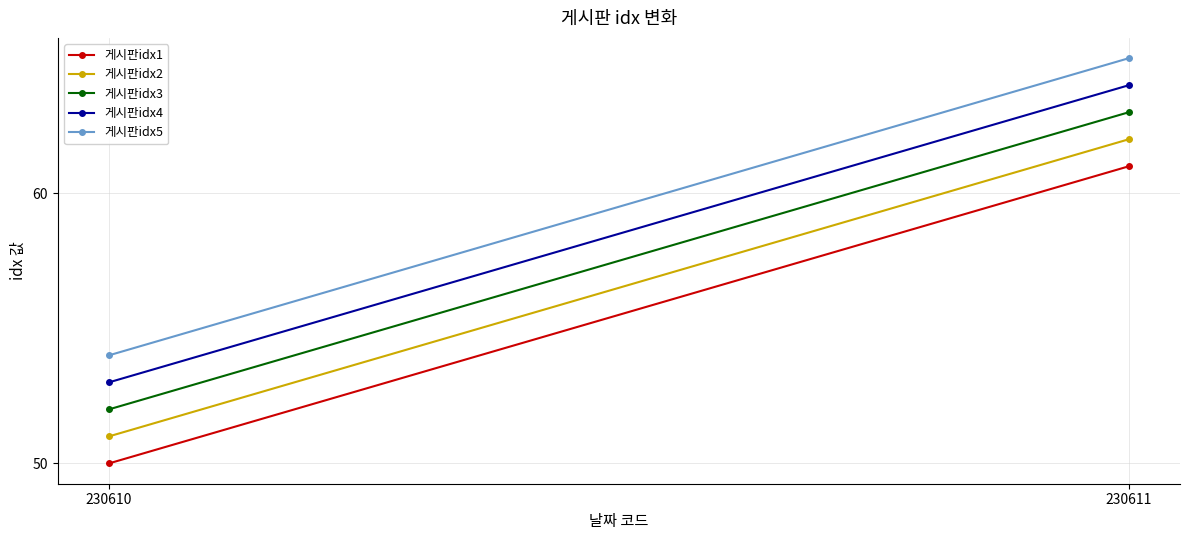

What is the value of the 게시판idx1 point at the 2nd from the left?

61